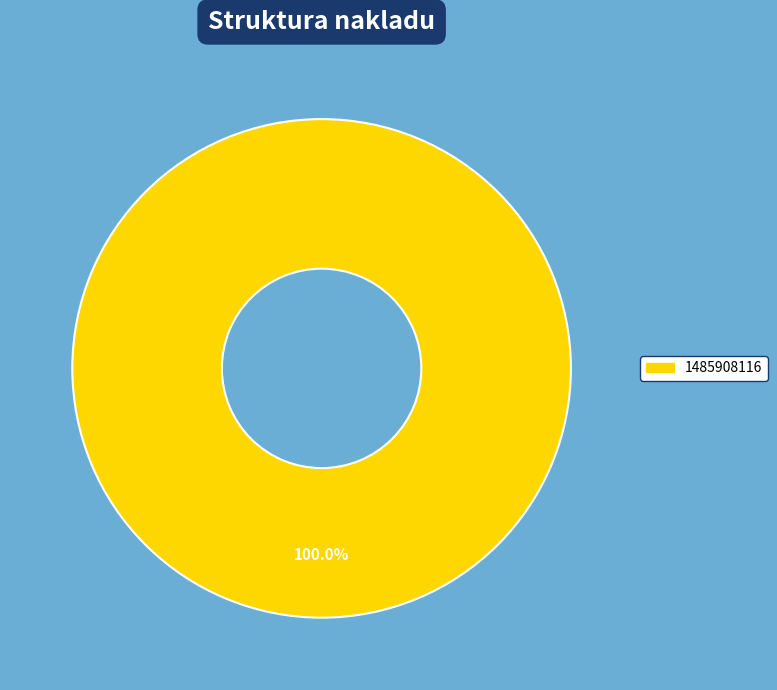

Is there a majority slice in this chart?

Yes